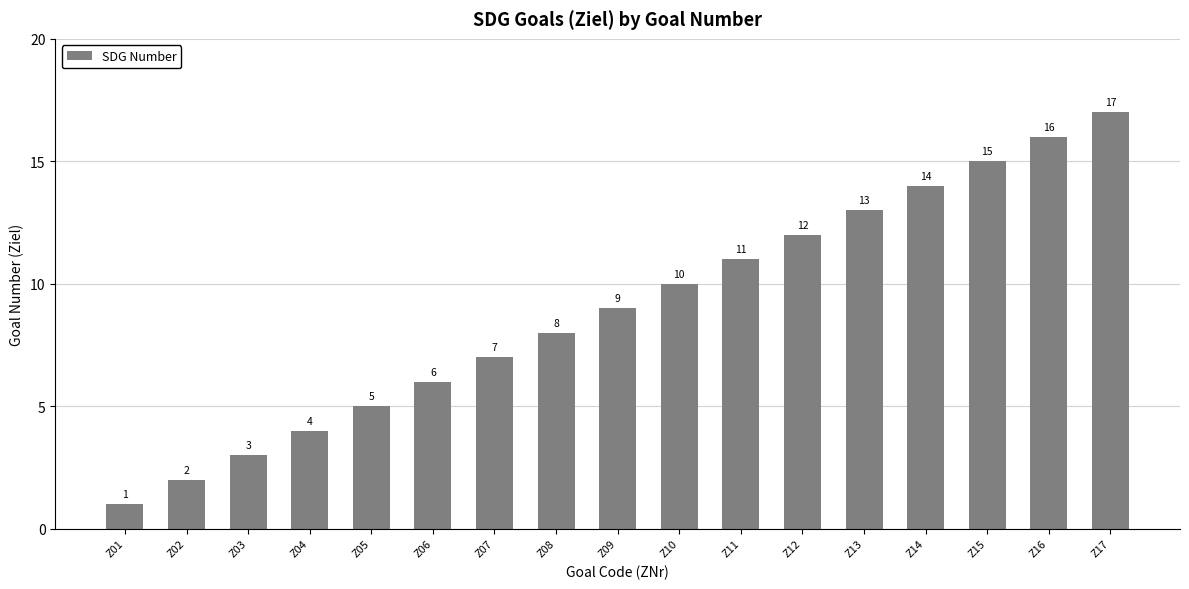

The chart shows a value of 8 at Z06. True or false?

False